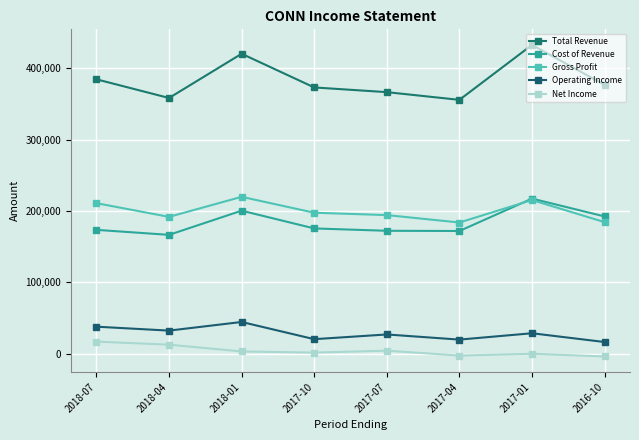

What is the minimum value for Net Income?

-3800